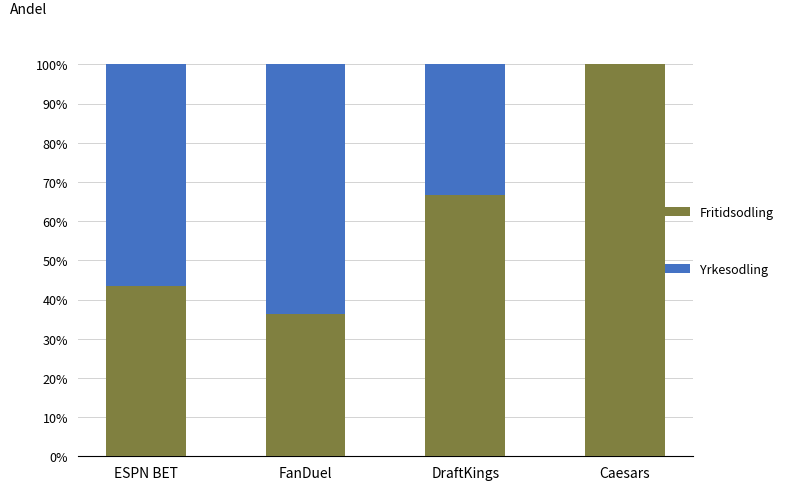

What is the total value across all series at FanDuel?

100.0